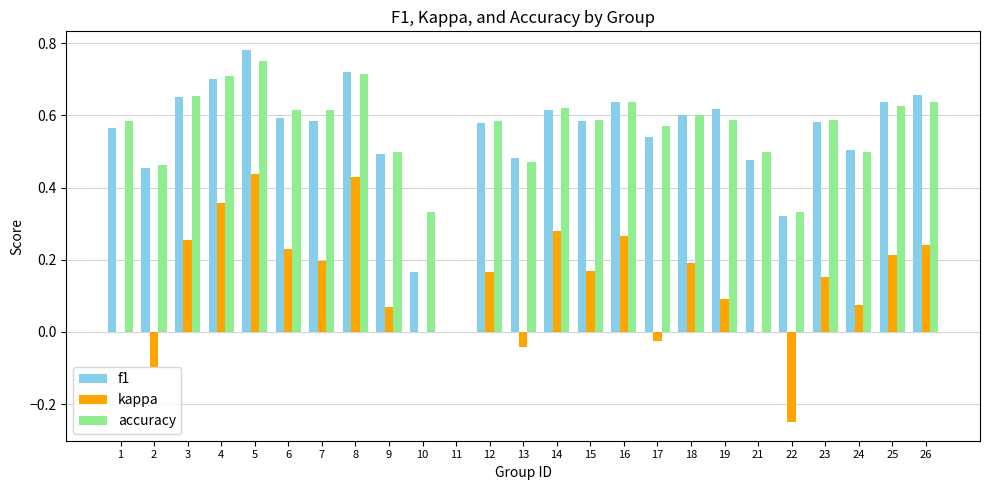

True or false: kappa has a value of 0.0 at 11.

True